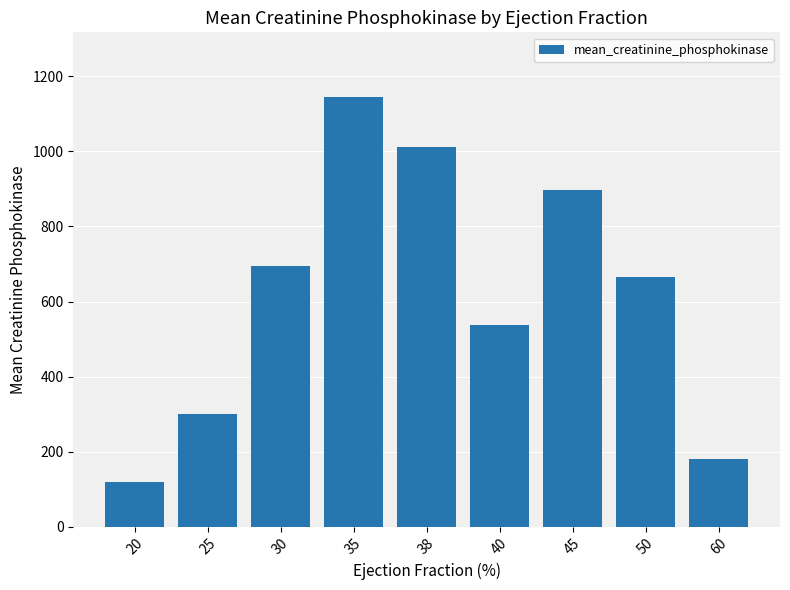

What is the approximate value at 30?

693.8